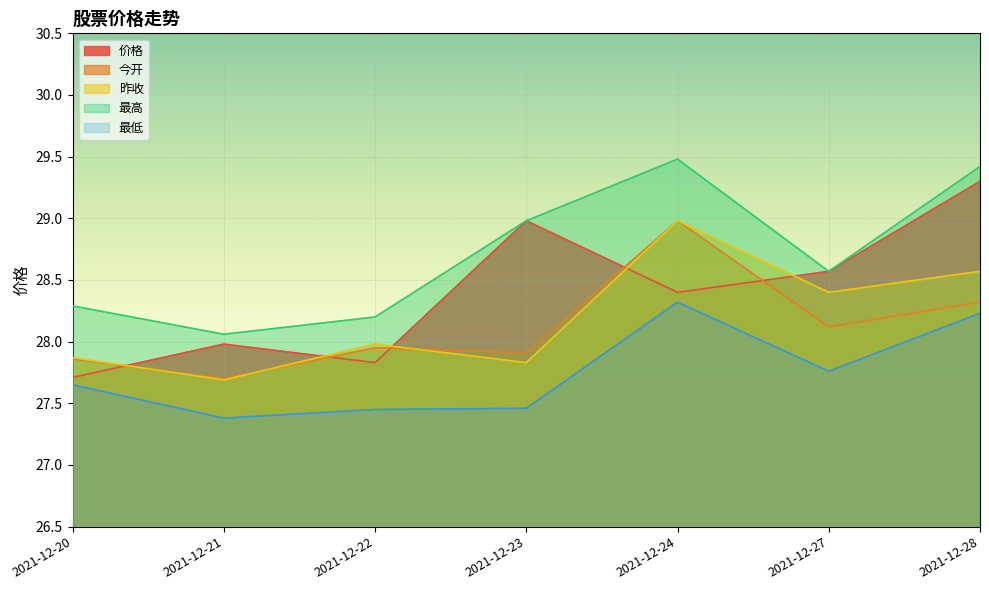

How many lines are shown in the chart?

5